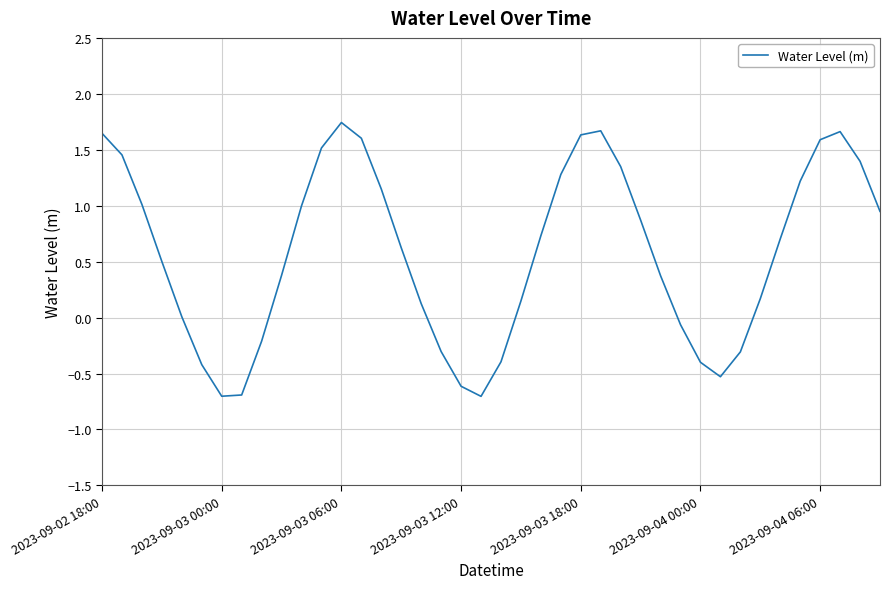

What is the difference between the maximum and minimum values?

2.4